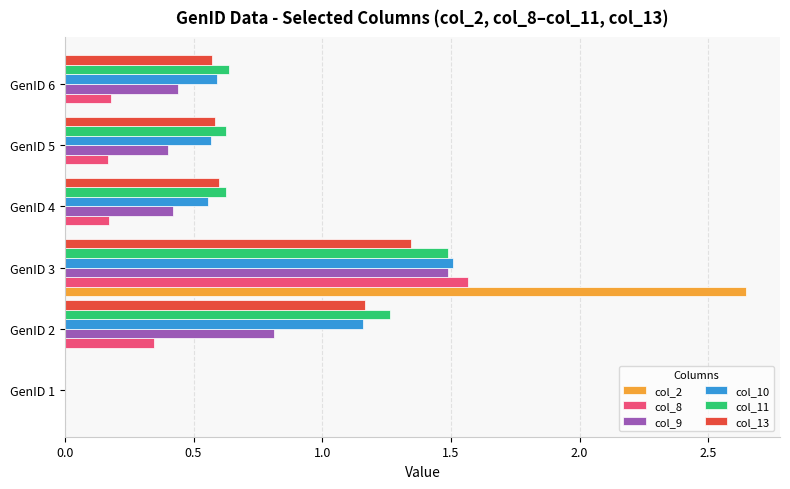

What are all the series names shown in the legend?

col_2, col_8, col_9, col_10, col_11, col_13